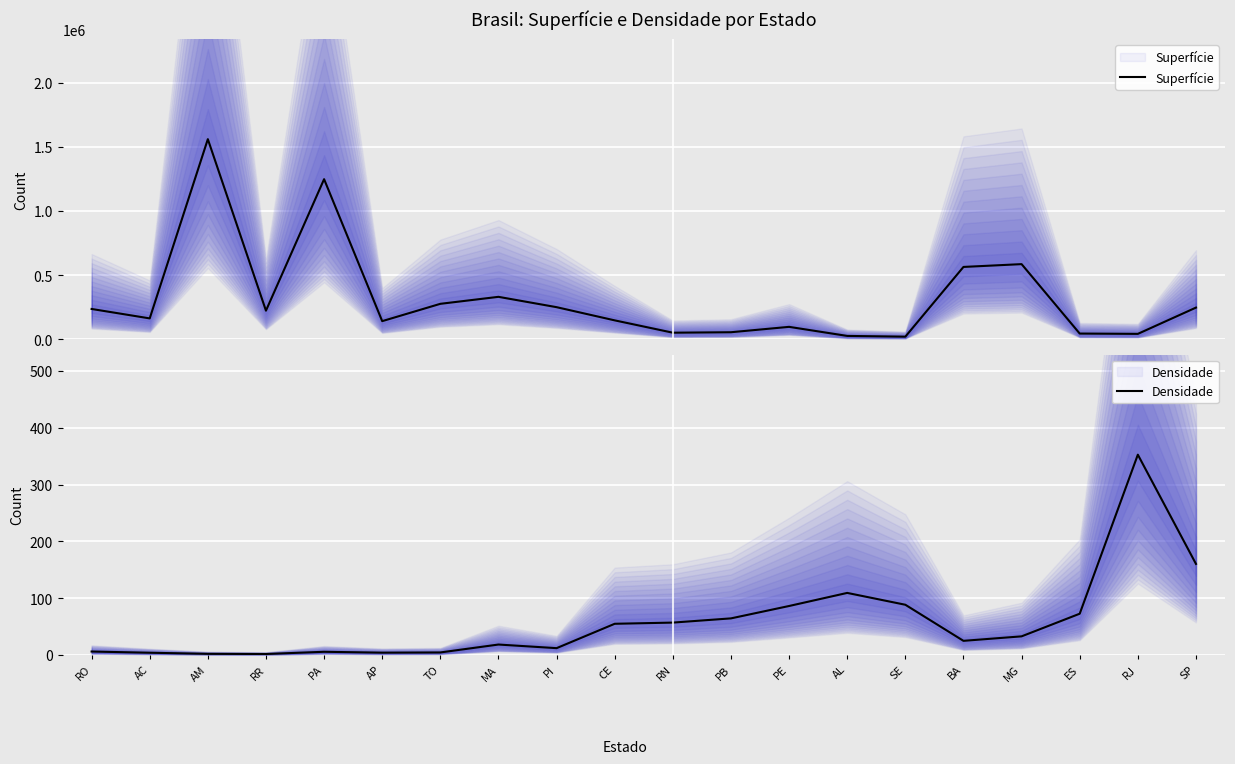

How many interior local peaks does the Densidade series have?

4